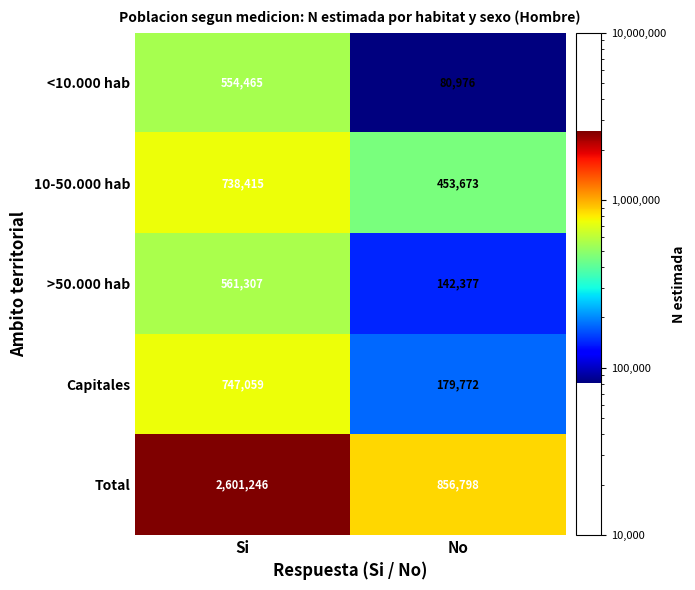

Reading left to right, transcribe all the data shown in this chart.

<10.000 hab: Si=554465	No=80976
10-50.000 hab: Si=738415	No=453673
>50.000 hab: Si=561307	No=142377
Capitales: Si=747059	No=179772
Total: Si=2601246	No=856798